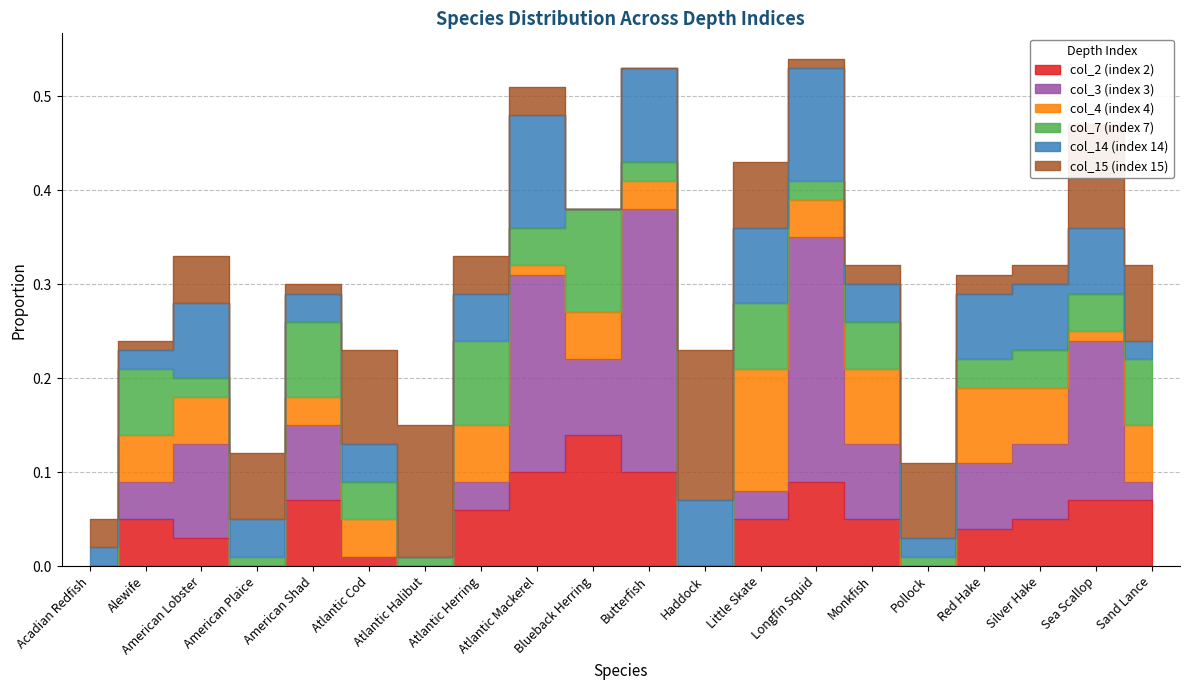

How many lines are shown in the chart?

6